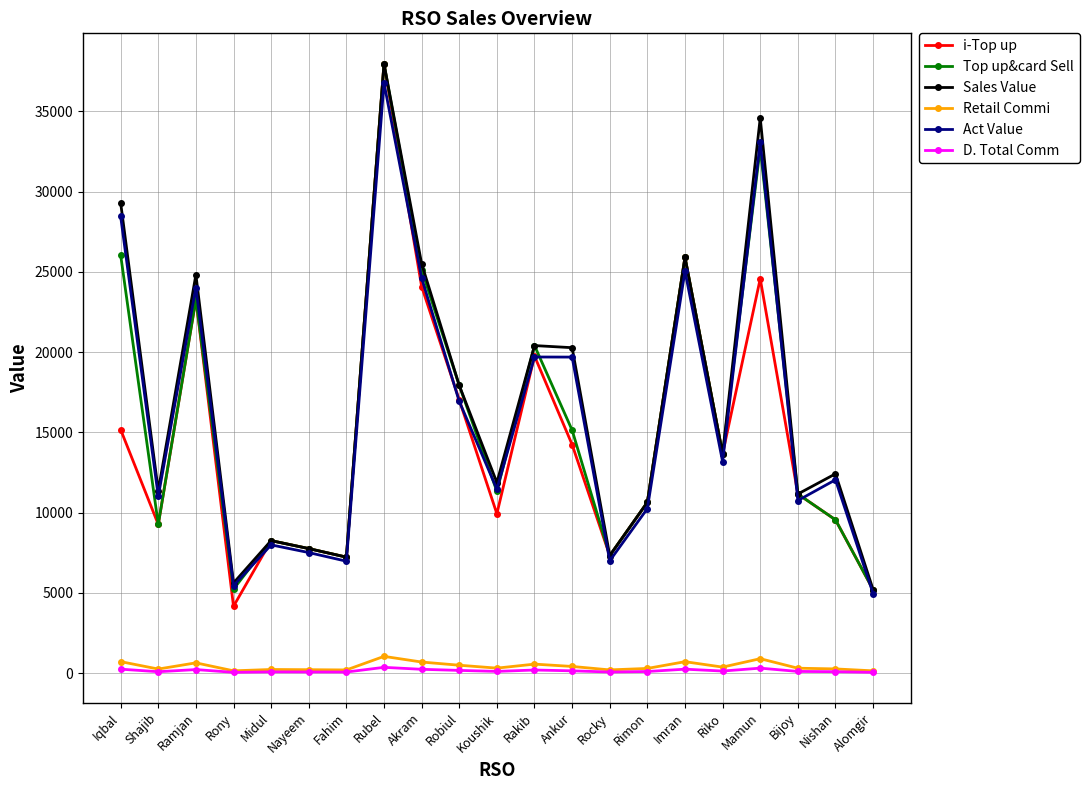

Is it true that Sales Value equals 4155.6 at Rocky?

False